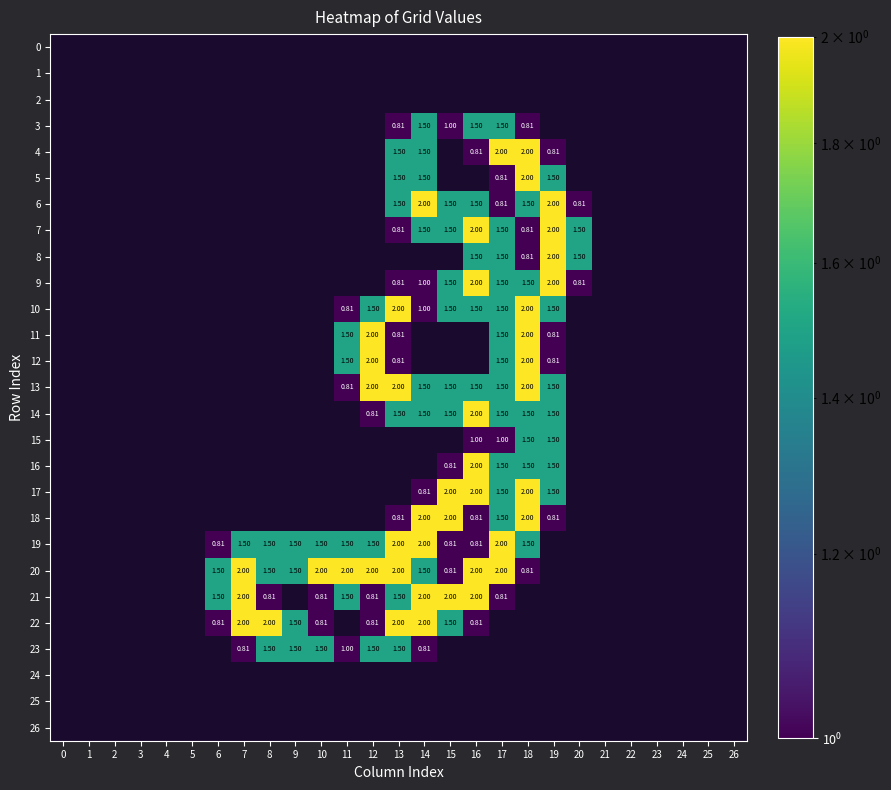

Which series has the largest total across all categories?

20